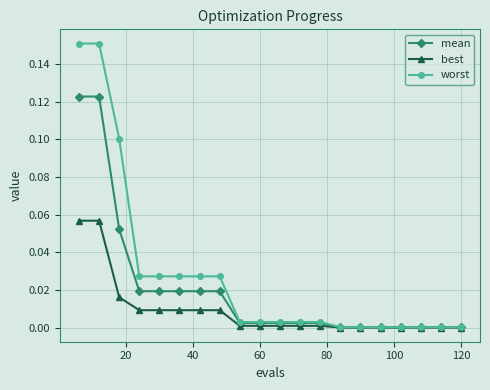

List the series in order of their overall mean, lowest first.

best, mean, worst